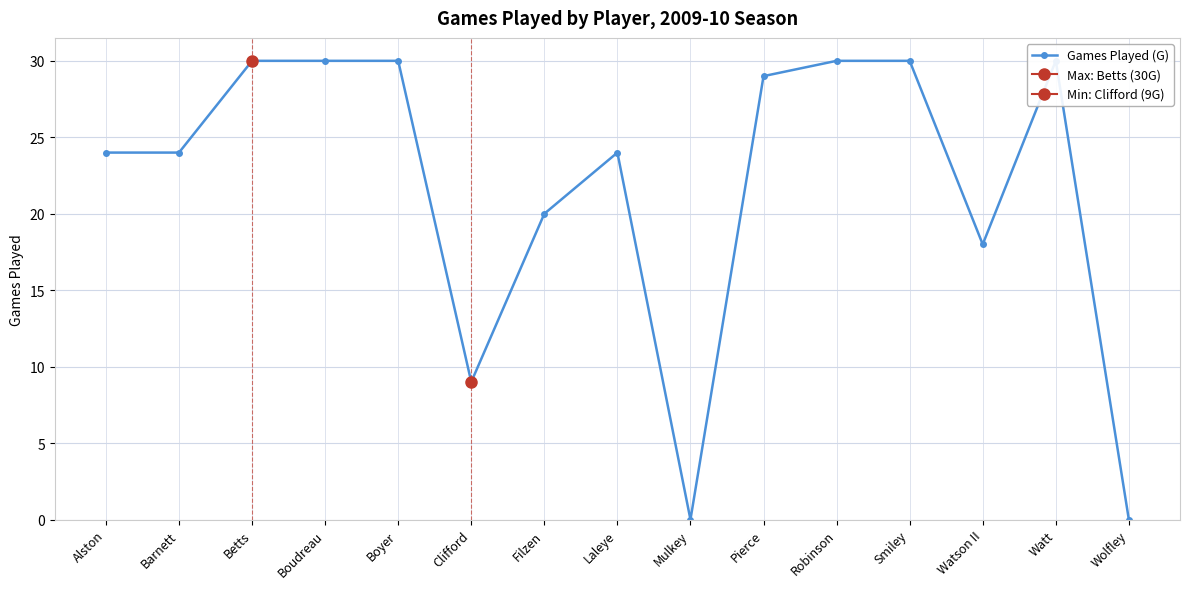

Approximately how many times larger is the value at Filzen compared to Robinson?

0.7